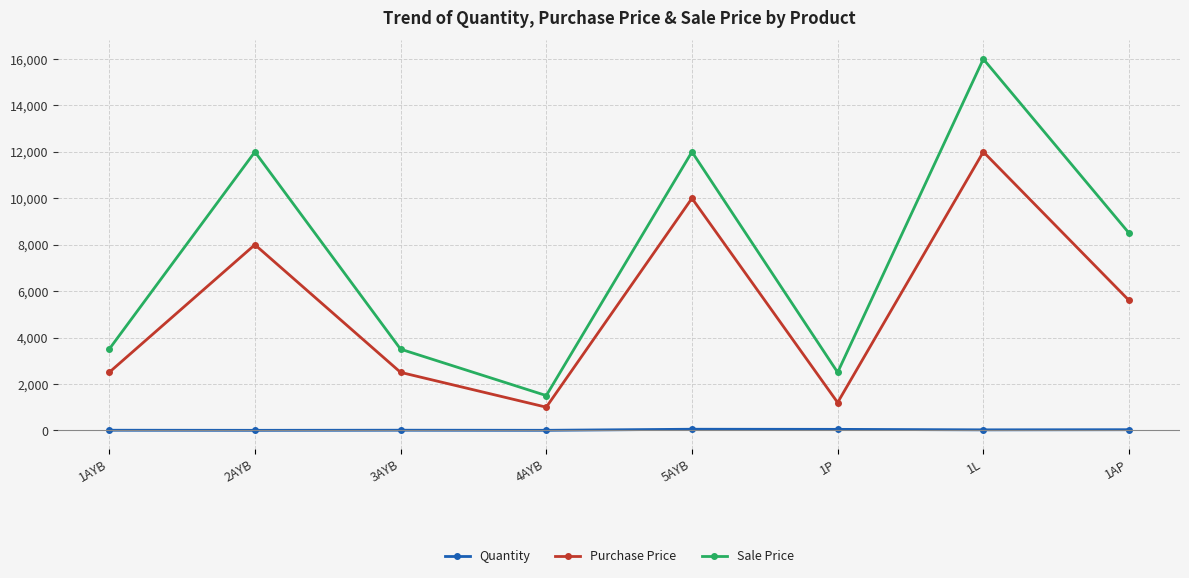

Where does the Purchase Price series first go above 5600?

2AYB